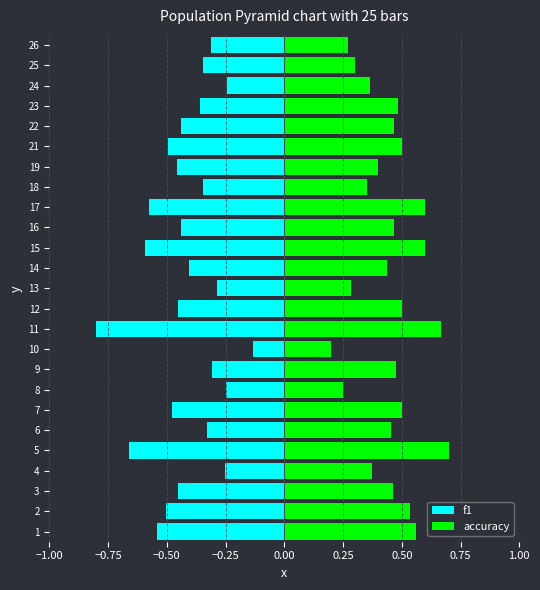

At how many categories does at least one series exceed 0?

25